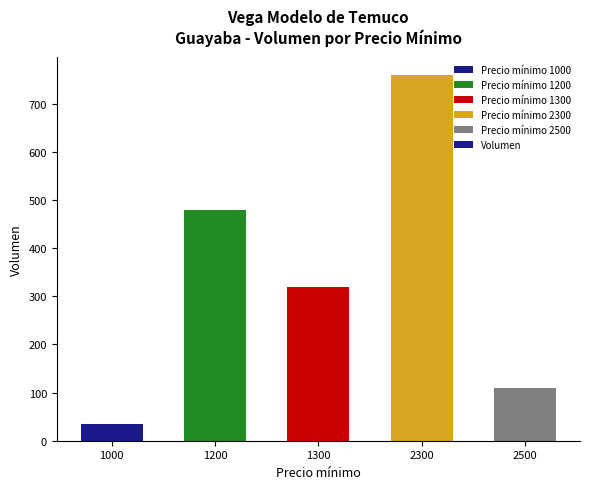

Approximately how many times larger is the value at 2300 compared to 1000?

21.7